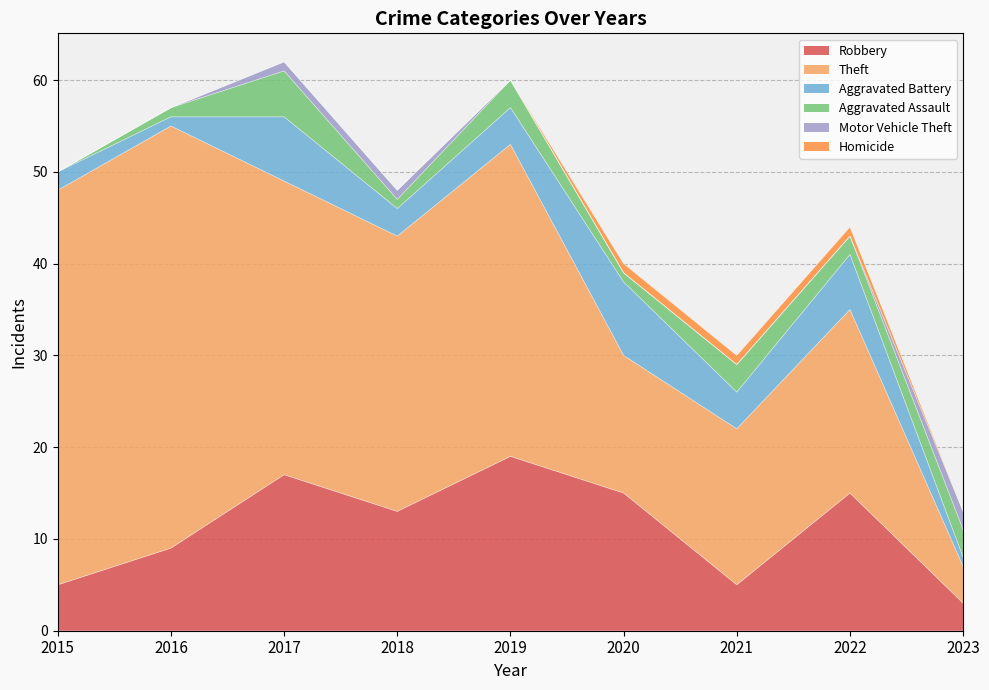

Count the number of data series in this chart.

6